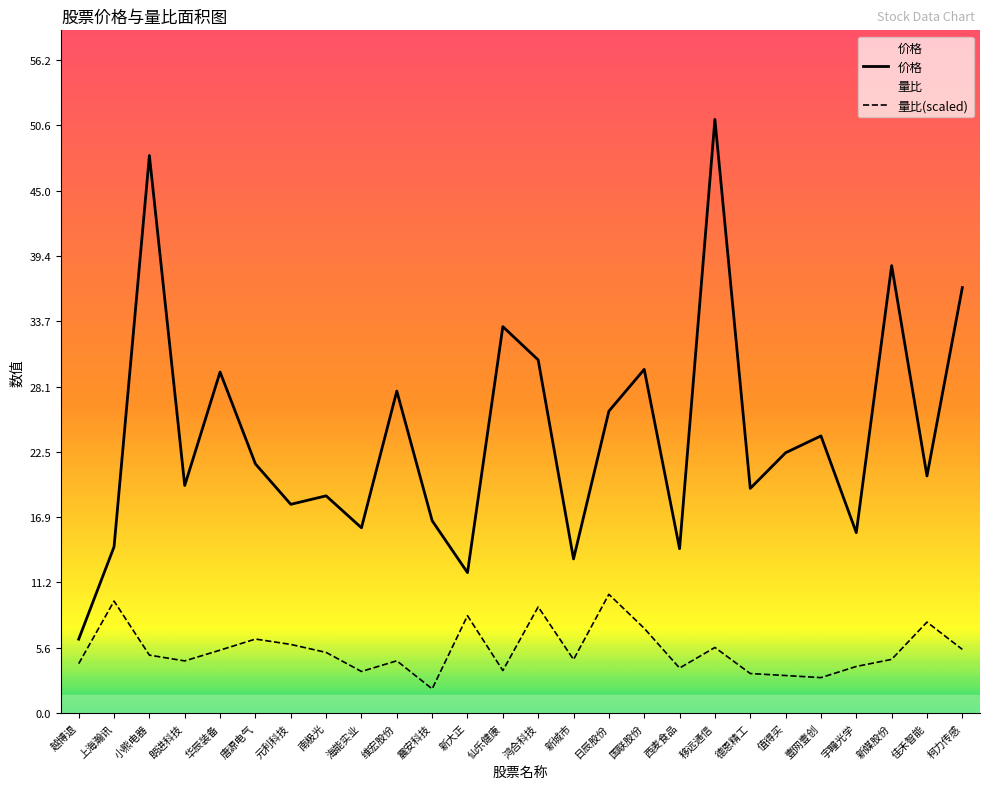

The 量比(scaled) series shows 3.4 at 华辰装备. True or false?

False